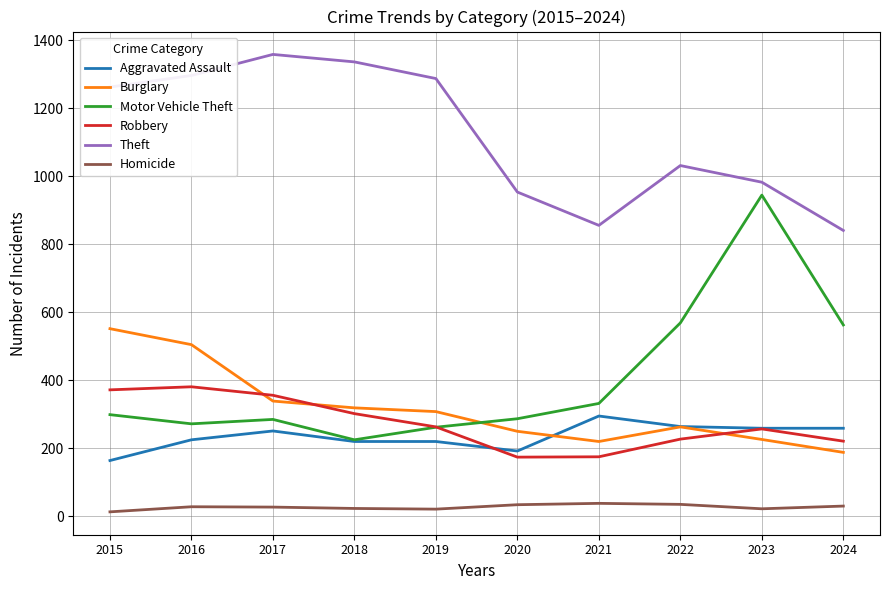

What is the highest value of the Theft series?

1359